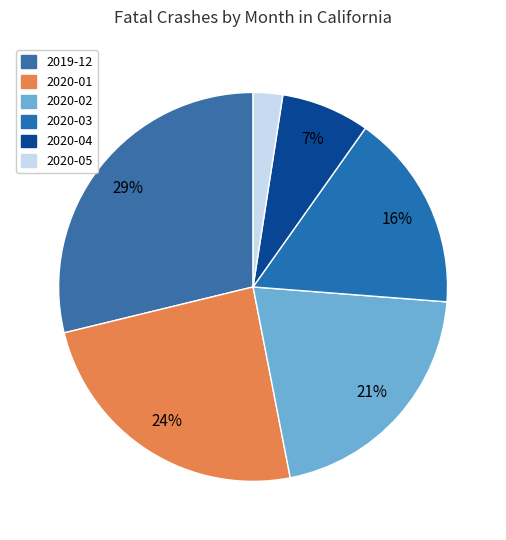

Combined, do 2020-05 and 2020-02 account for over 50%?

No